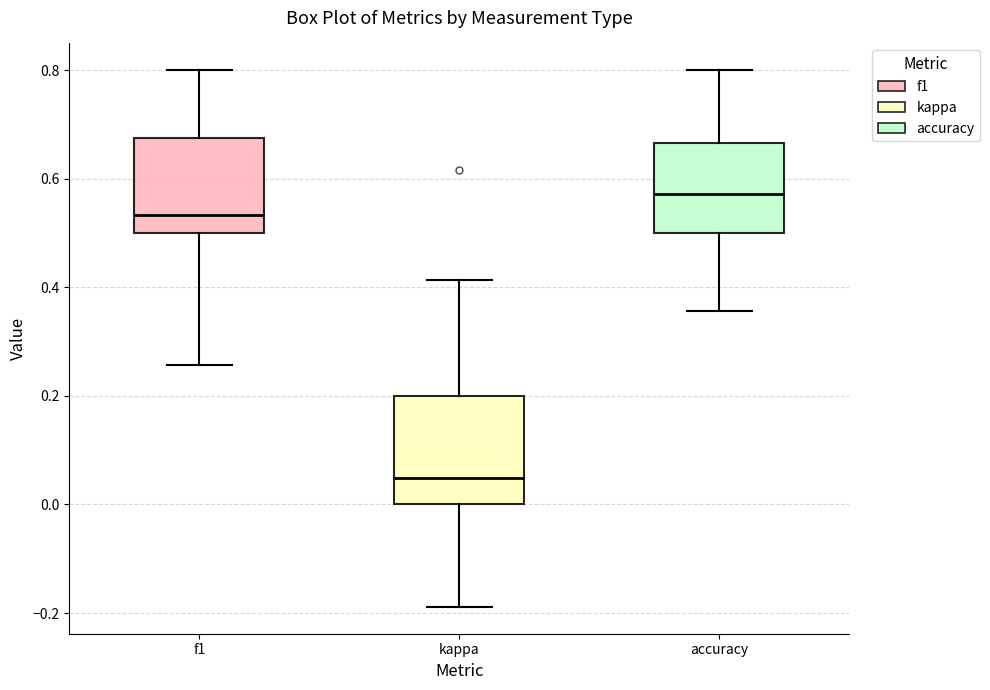

Where does the upper whisker of the box for accuracy end on the y-axis? The values are not printed on the chart, so give them approximately, as read against the axis.

0.80